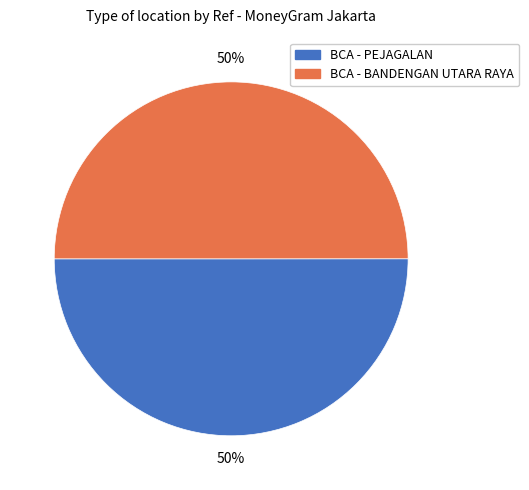

How many segments does this pie chart have?

2